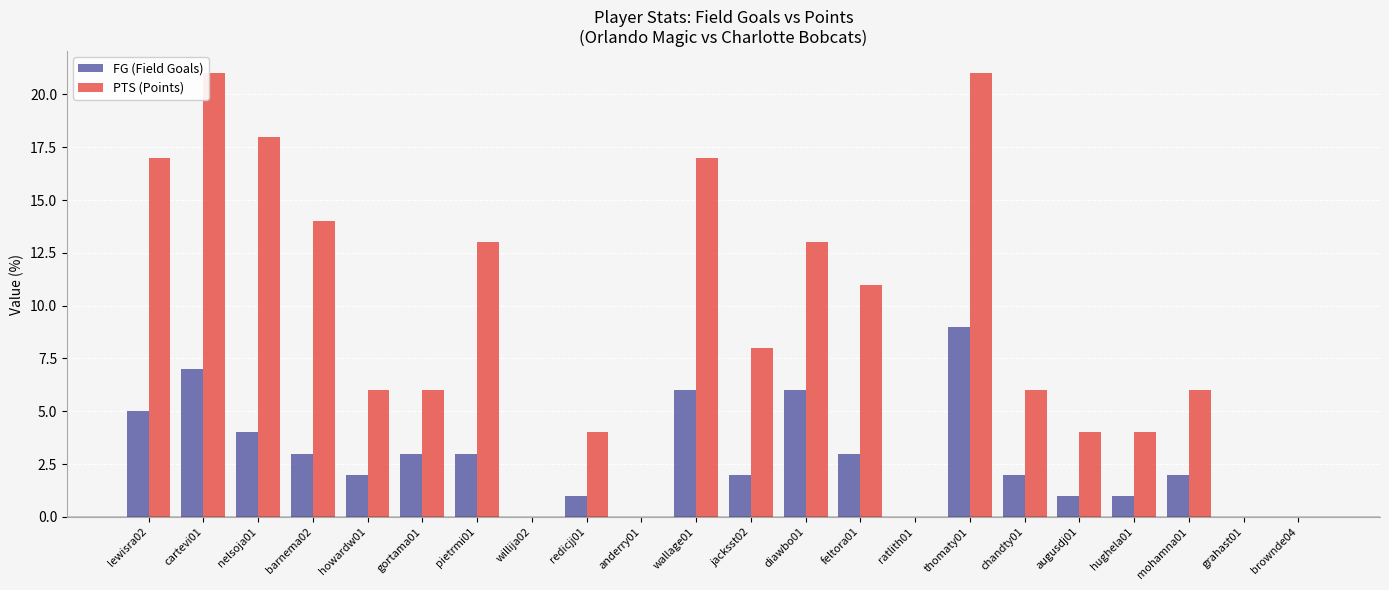

At which label does FG (Field Goals) first exceed 2?

lewisra02